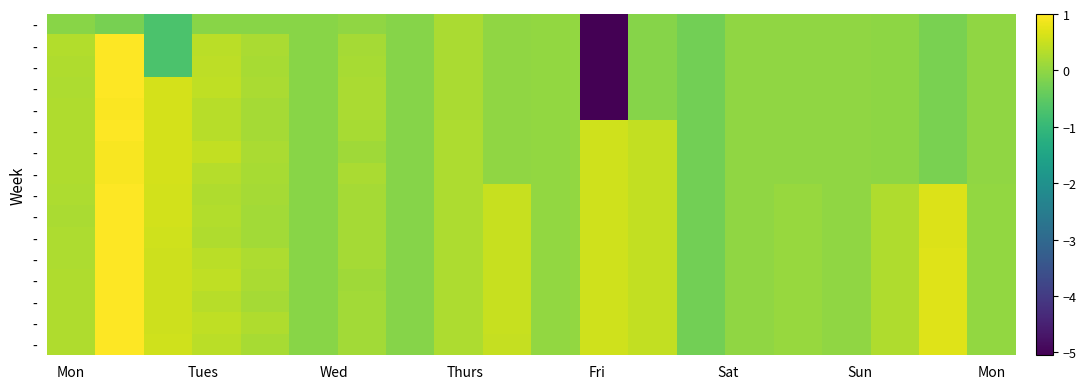

What is the difference between the highest and lowest values at 17?

0.3